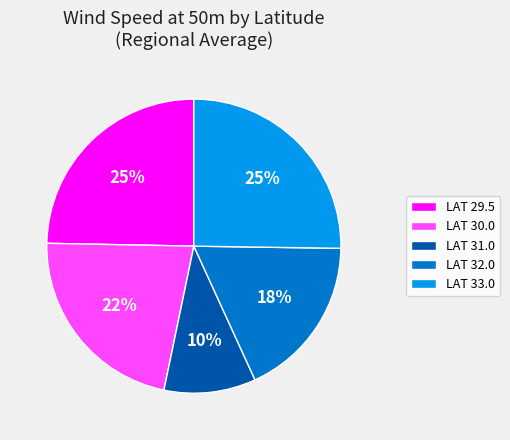

To the nearest percent, what percentage of the pie is LAT 29.5?

25%